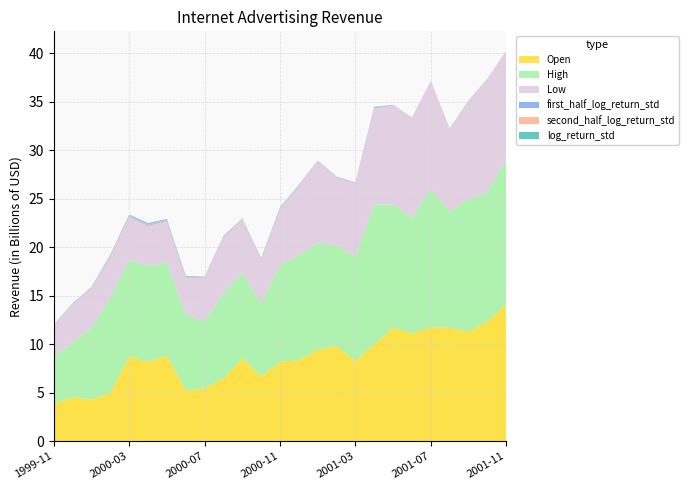

Reading left to right, list all the values displayed in this chart.

Open: 3.9	4.5	4.3	5.0	8.8	8.1	8.8	5.2	5.4	6.5	8.6	6.7	8.2	8.4	9.4	9.8	8.3	10.0	11.7	11.1	11.8	11.7	11.3	12.3	14.1
High: 4.7	5.7	7.4	9.8	9.9	9.9	9.6	7.8	6.9	8.8	8.8	7.5	10.0	10.8	11.1	10.4	10.7	14.5	12.7	11.9	14.3	12.0	13.7	13.3	14.9
Low: 3.3	3.9	4.1	4.3	4.5	4.2	4.3	3.9	4.5	5.8	5.5	4.6	5.8	7.2	8.3	7.0	7.6	9.9	10.2	10.2	11.0	8.5	10.1	11.7	11.1
first_half_log_return_std: 0.0	0.0	0.0	0.1	0.1	0.1	0.1	0.0	0.0	0.1	0.0	0.0	0.1	0.0	0.0	0.0	0.0	0.1	0.0	0.0	0.0	0.0	0.0	0.0	0.0
second_half_log_return_std: 0.0	0.0	0.1	0.0	0.1	0.1	0.0	0.1	0.0	0.0	0.0	0.0	0.0	0.0	0.0	0.0	0.0	0.0	0.0	0.0	0.0	0.0	0.0	0.0	0.0
log_return_std: 0.0	0.0	0.0	0.1	0.1	0.1	0.1	0.1	0.0	0.0	0.0	0.0	0.1	0.0	0.0	0.0	0.0	0.1	0.0	0.0	0.0	0.0	0.0	0.0	0.0